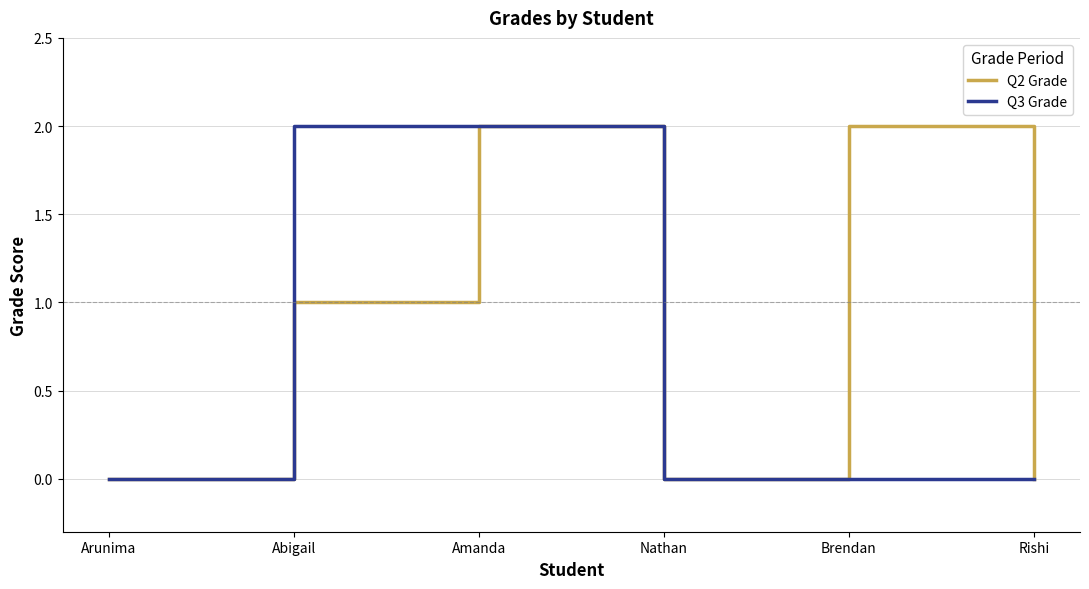

Is this an area chart (filled region under the line)?

No